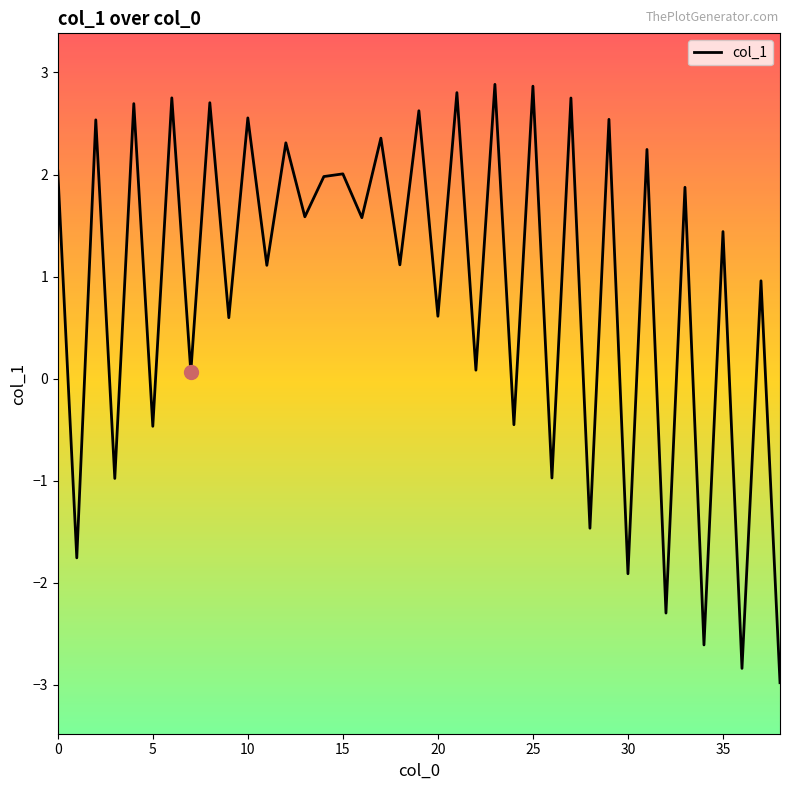

True or false: the data has more than 0 interior local peaks.

True